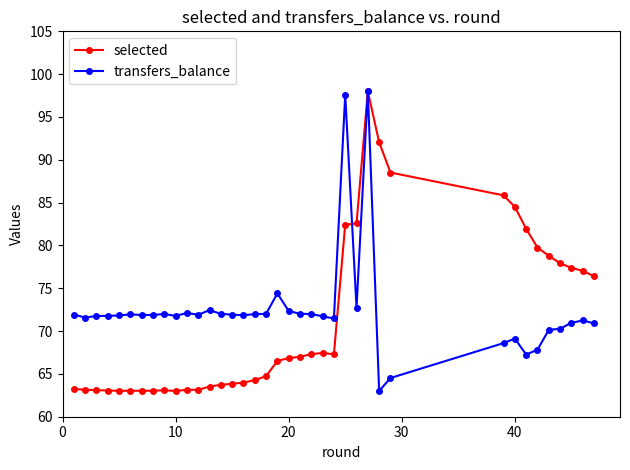

What is the highest value of the transfers_balance series?

98.0